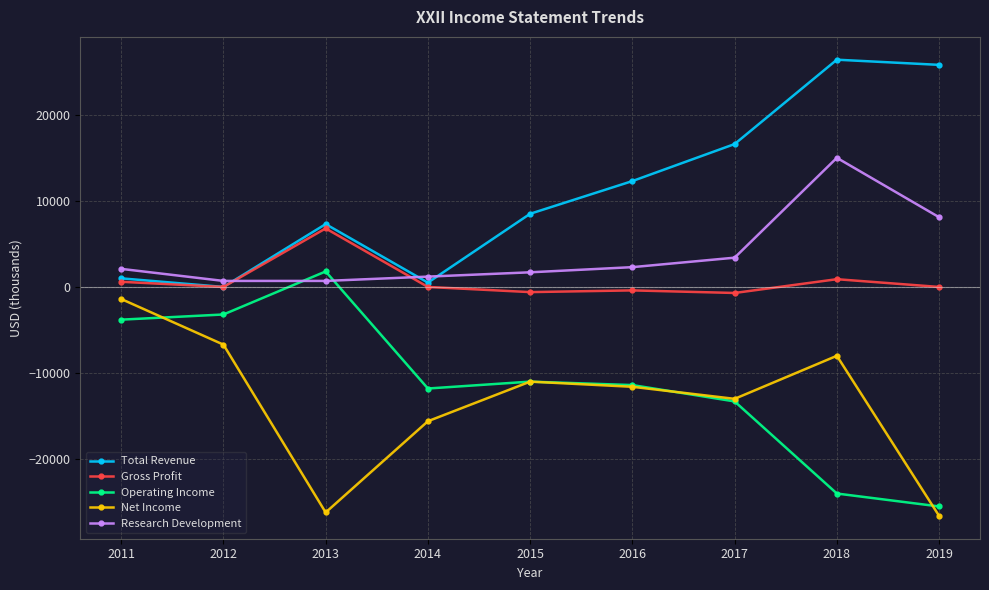

At which category is the sum across all series the highest?

2018